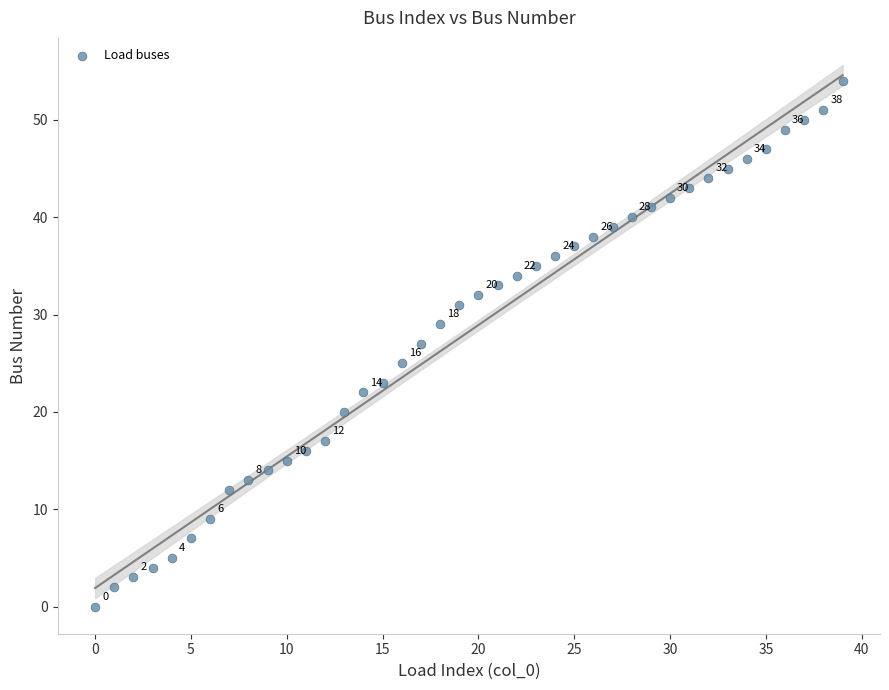

What is the range of Y values (max minus min)?

54